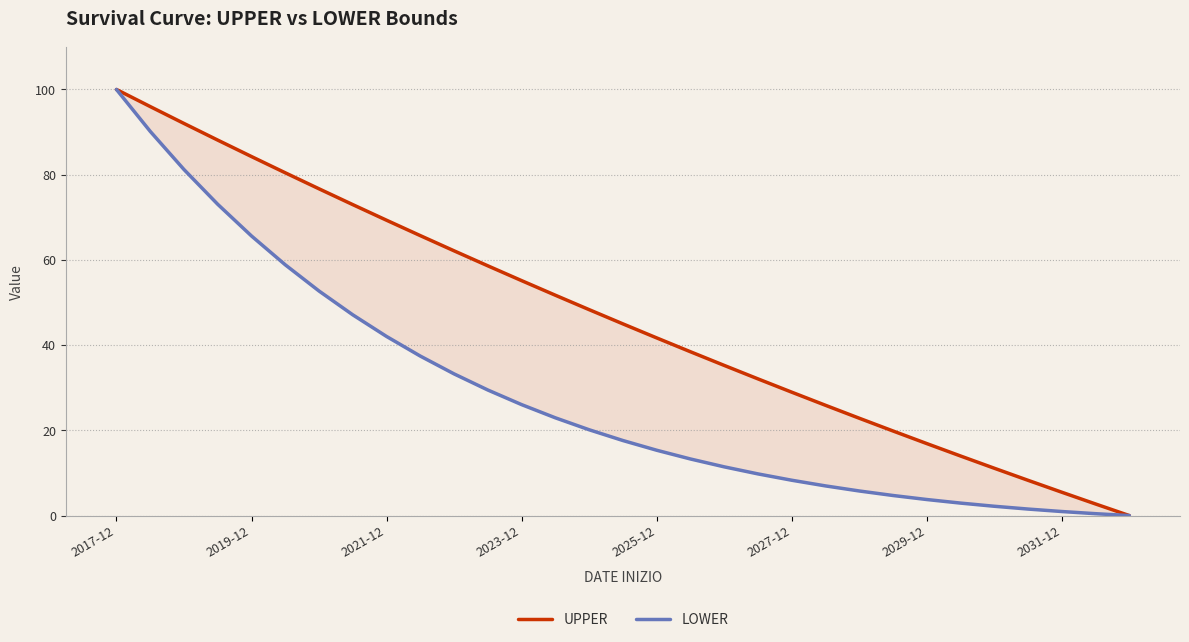

How many lines are shown in the chart?

2